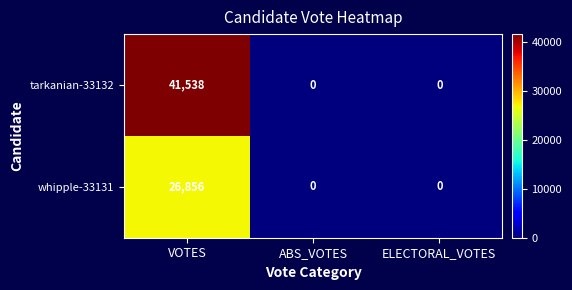

At which category is the sum across all series the highest?

VOTES